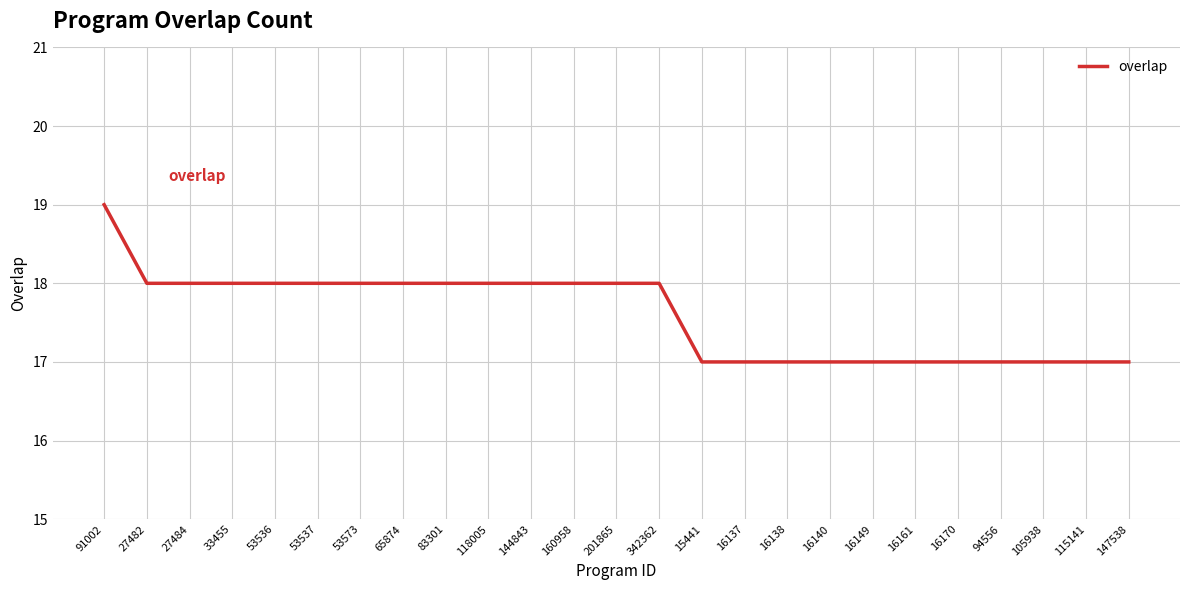

Does the chart display data point markers on the line(s)?

No